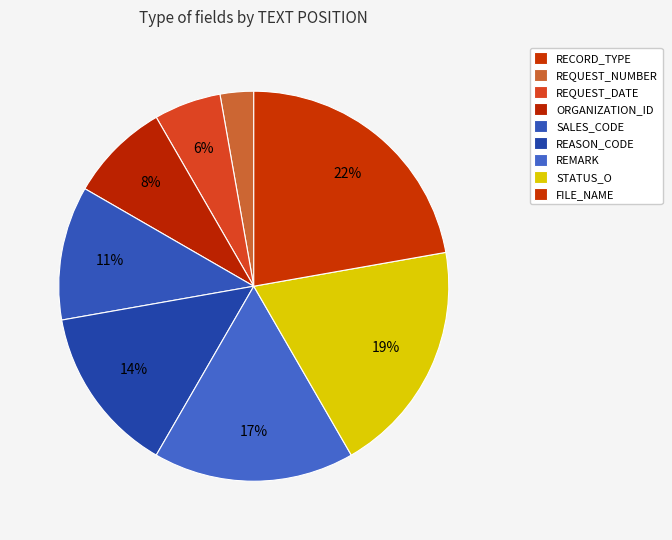

Does any single category account for the majority?

No